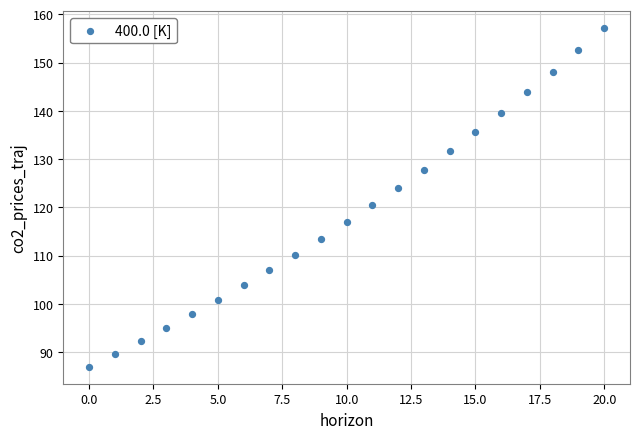

What is the range of Y values (max minus min)?

70.1